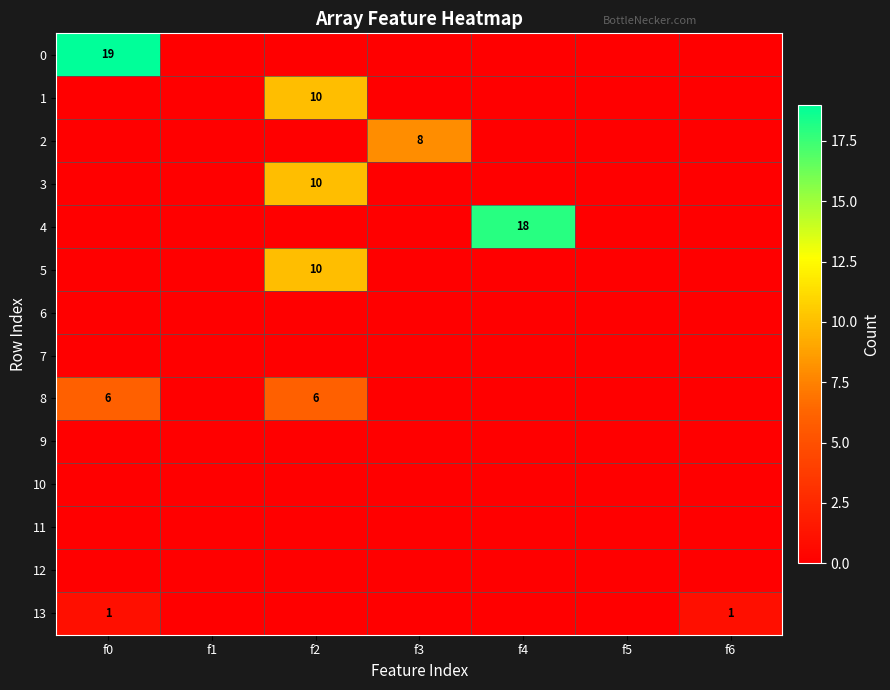

Where is 3 nearest to the value 5?

f0